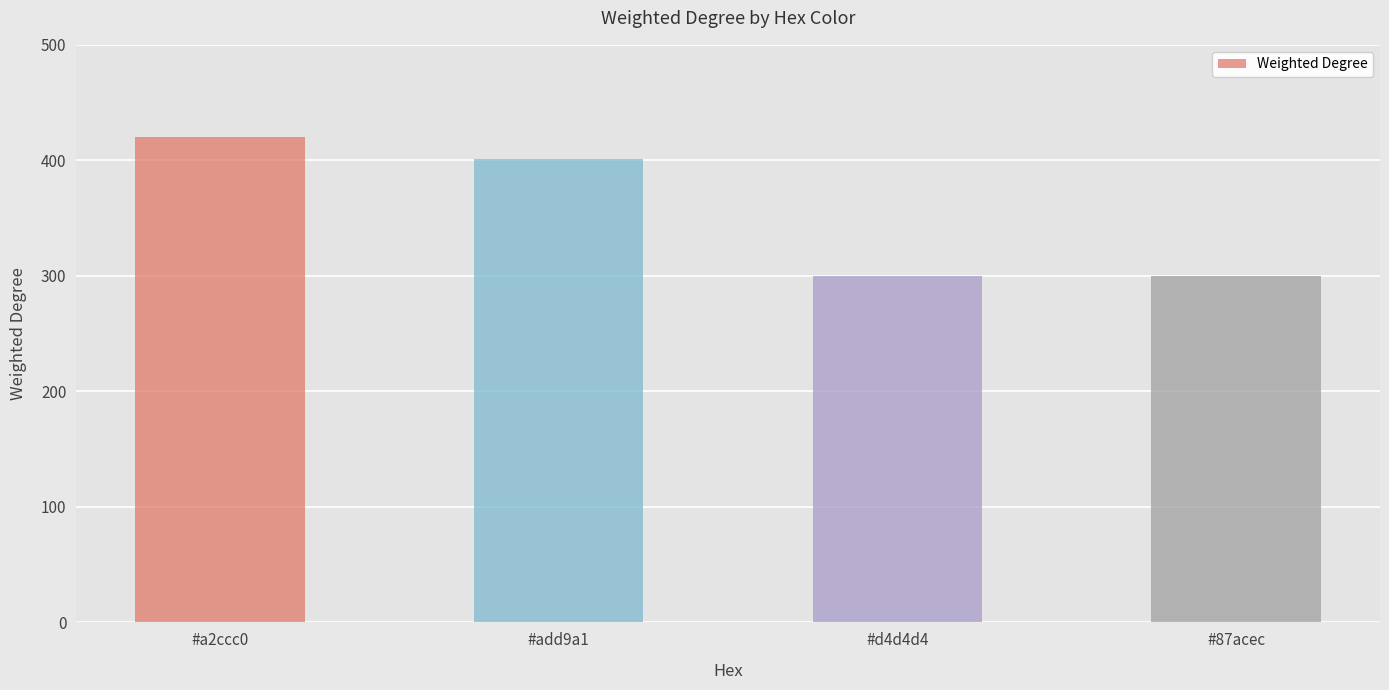

Count the number of data series in this chart.

1